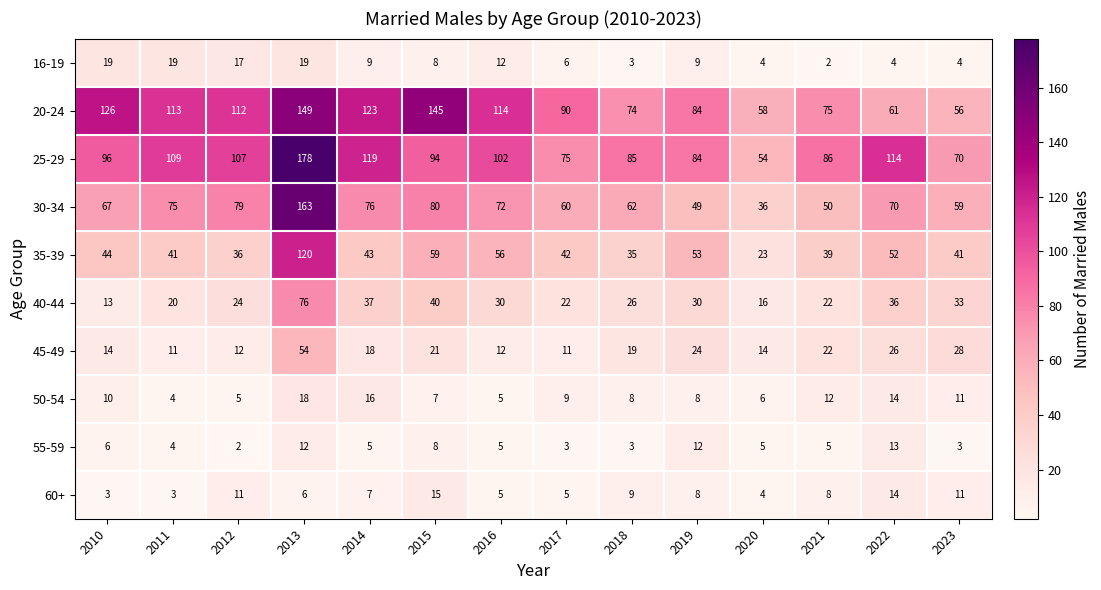

Is the value of 60+ at 2018 greater than the value of 55-59 at 2010?

Yes